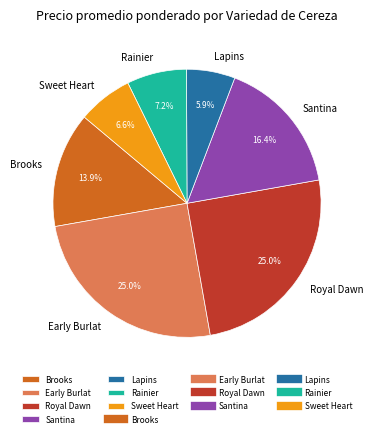

What percentage do Brooks and Royal Dawn together represent?

38.9%